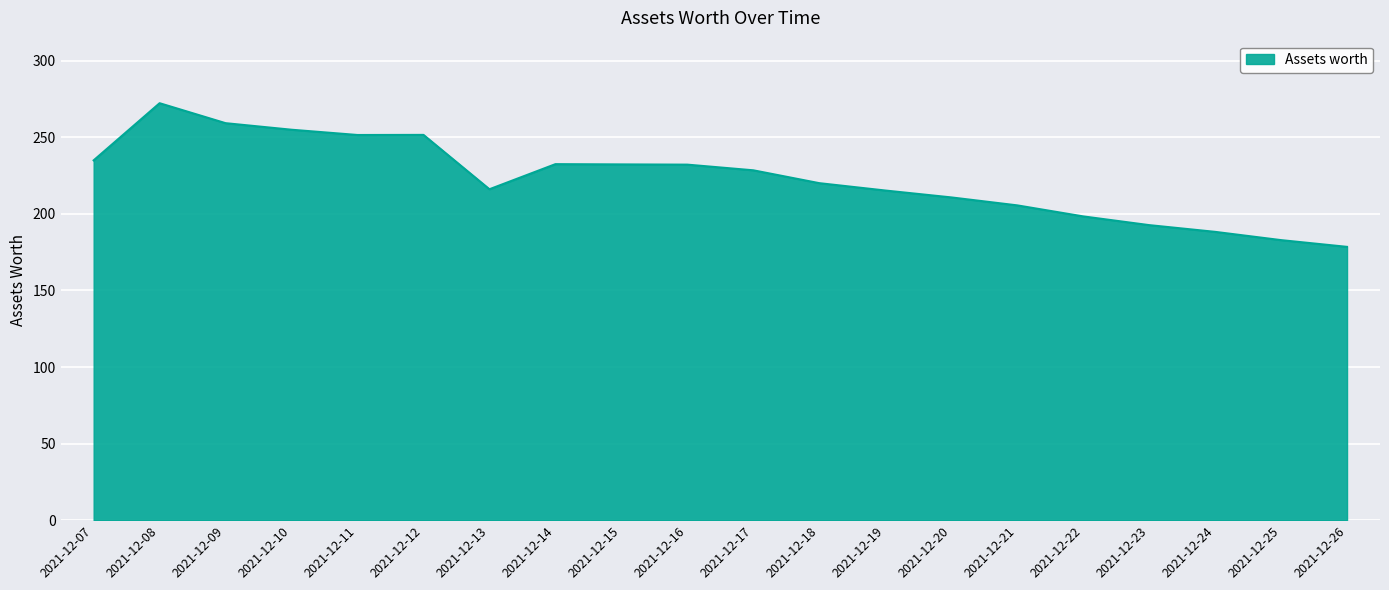

What is the minimum value shown in the chart?

178.5